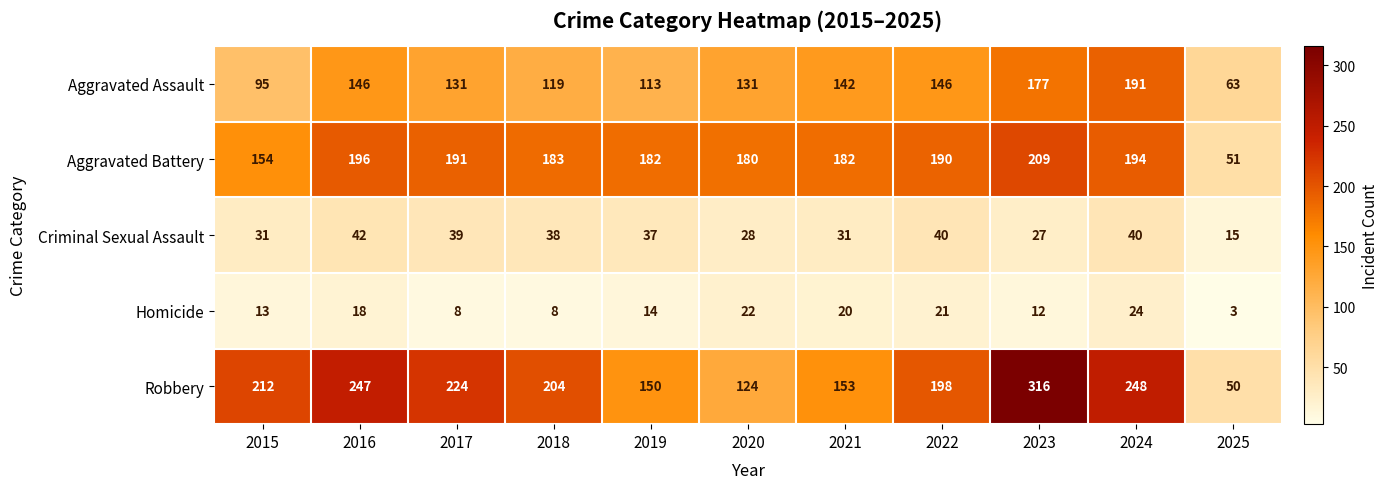

Which series changed the most between 2015 and 2018?

Aggravated Battery